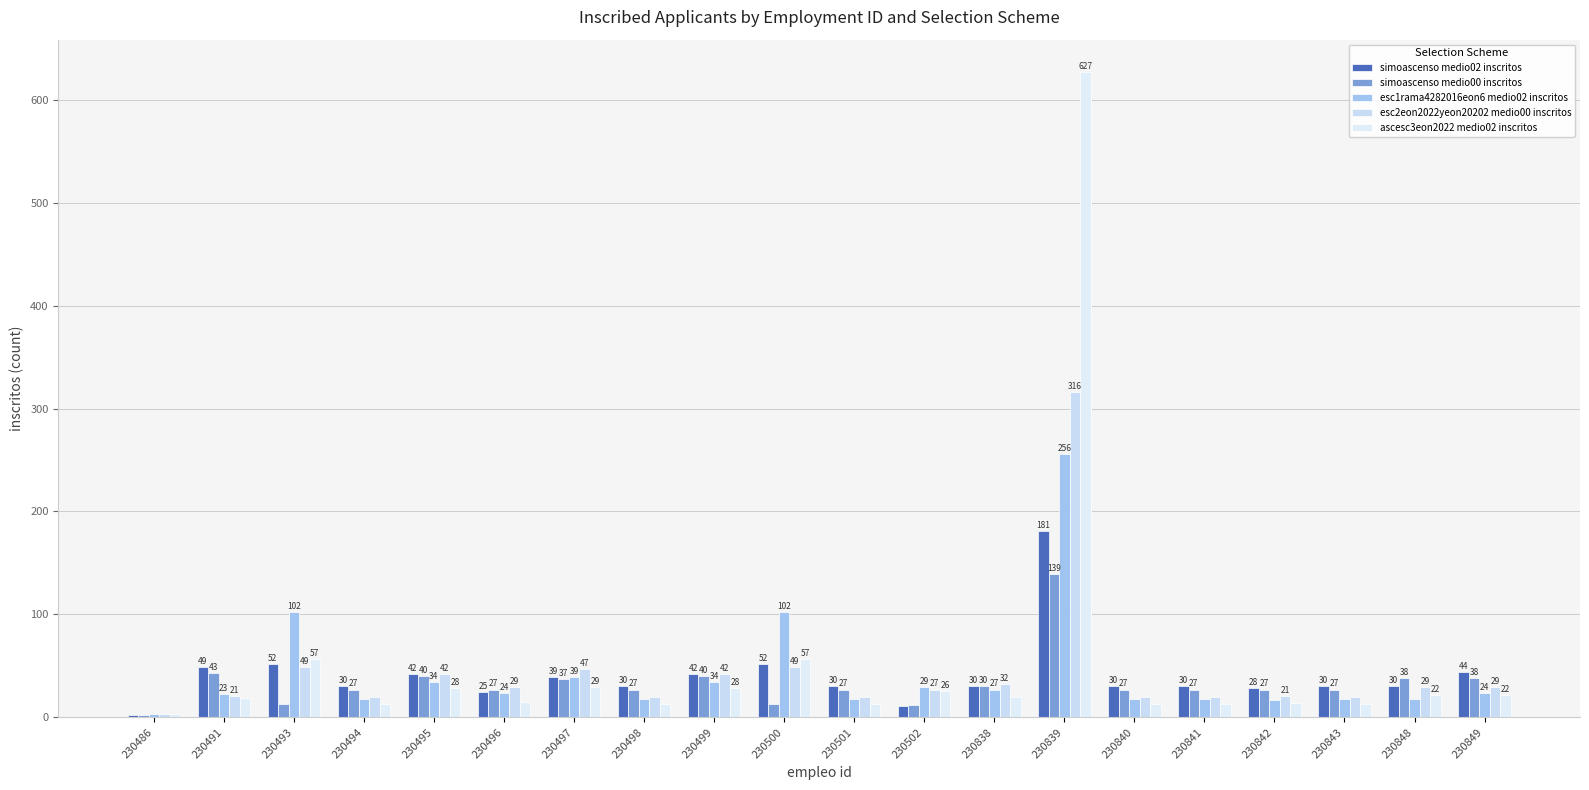

How many distinct data groups are displayed?

5